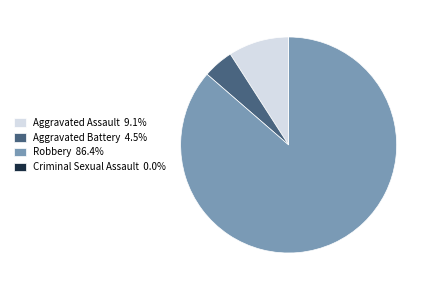

Is it true that Aggravated Assault is 16% of the pie?

False